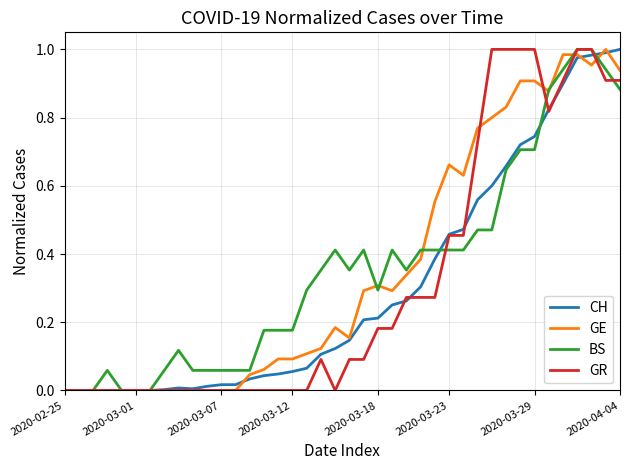

Which label corresponds to the smallest value in the chart?

2020-02-25